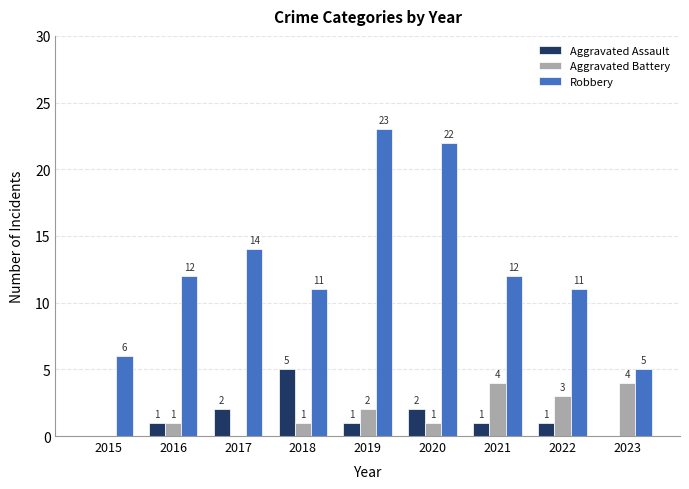

Which series has the largest total across all categories?

Robbery